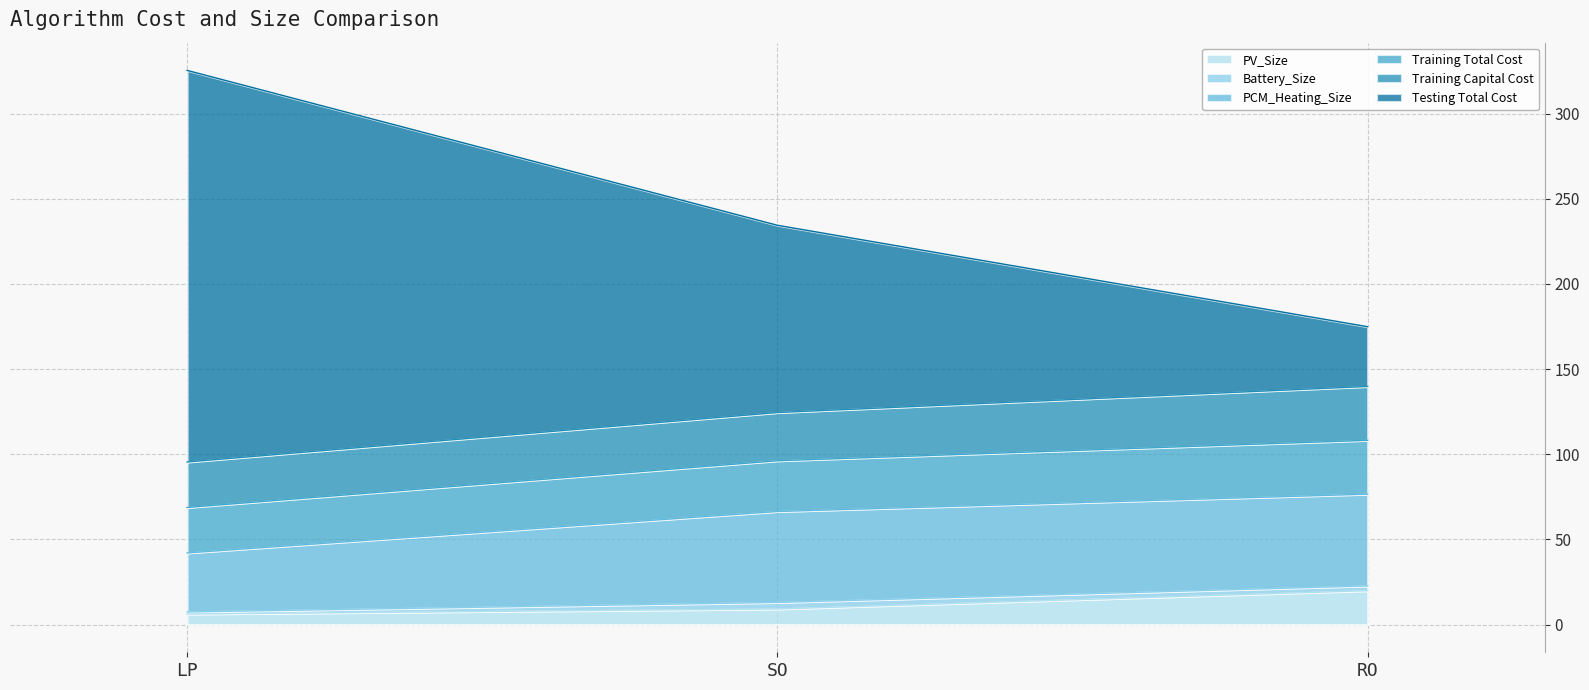

Which category has the highest value in the PV_Size series?

RO